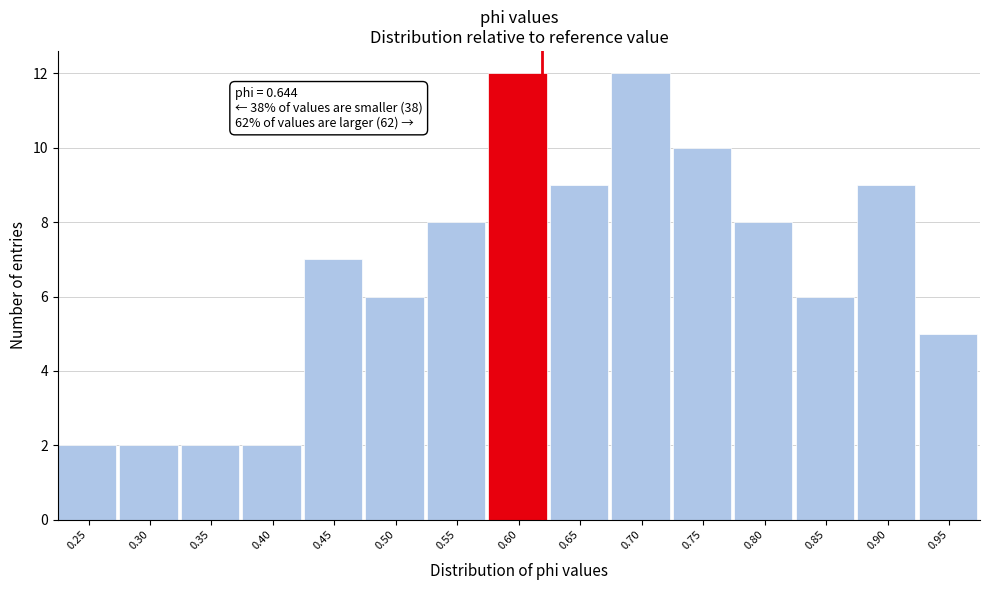

Reading left to right, what are all the values shown in this chart?

0.25=2	0.30=2	0.35=2	0.40=2	0.45=7	0.50=6	0.55=8	0.60=12	0.65=9	0.70=12	0.75=10	0.80=8	0.85=6	0.90=9	0.95=5